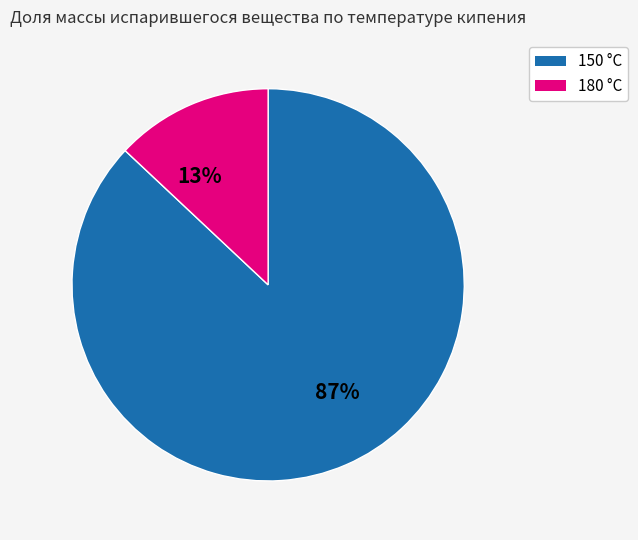

To the nearest percent, what percentage of the pie is 87%?

87%